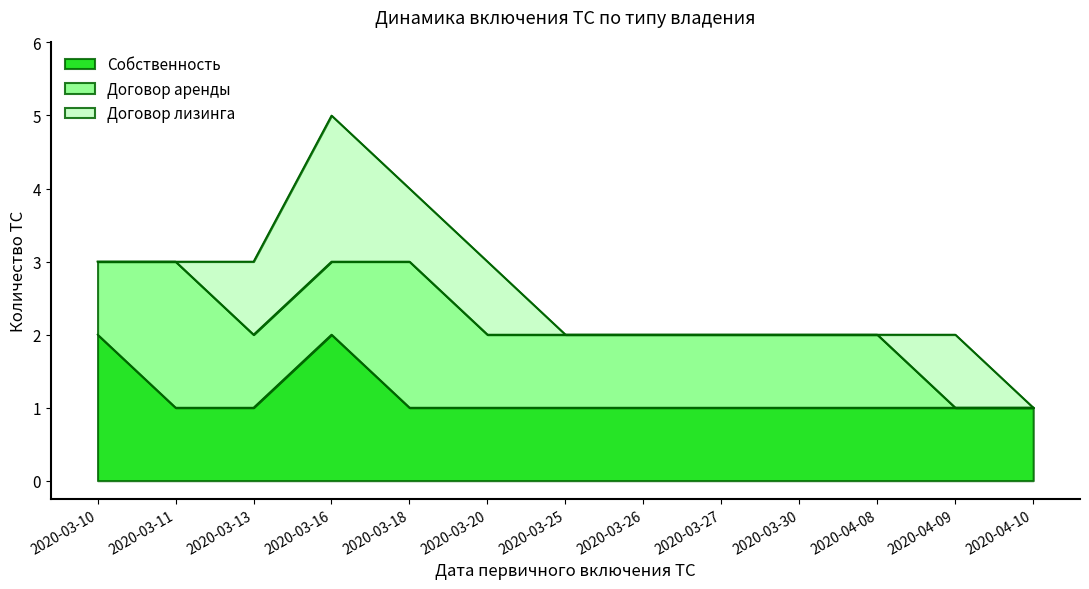

How many lines are shown in the chart?

3